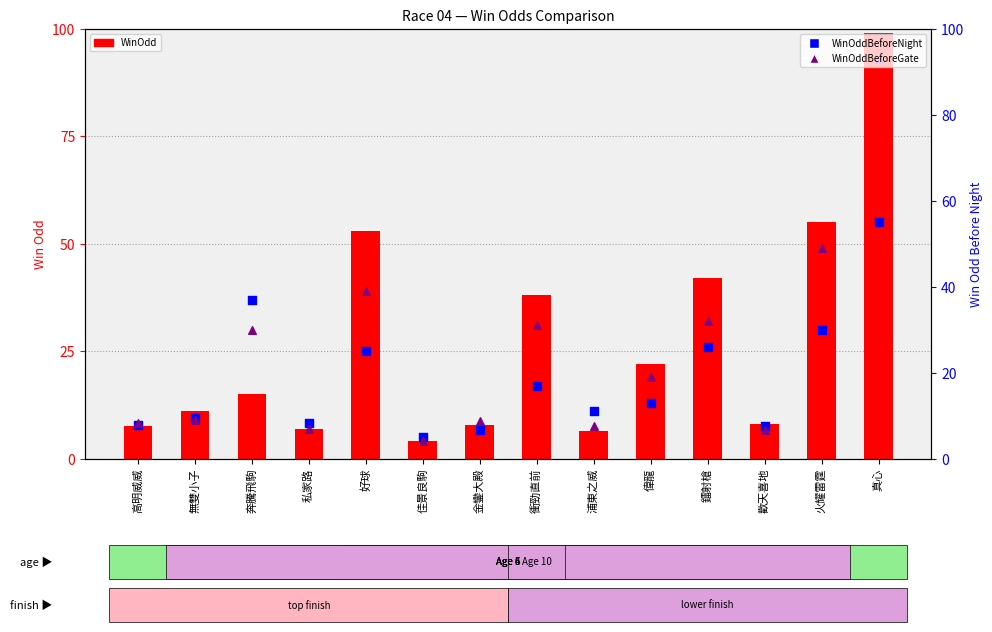

Which series has the largest Y range (max minus min)?

WinOdd